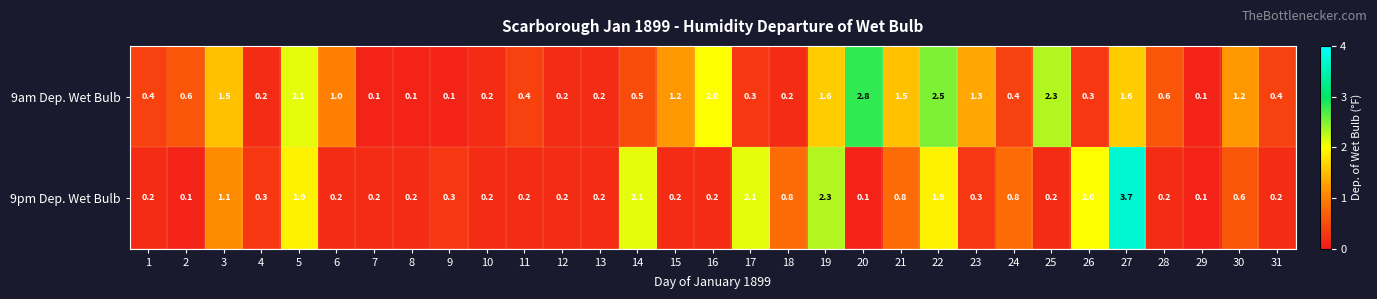

How many series are shown in this chart?

2